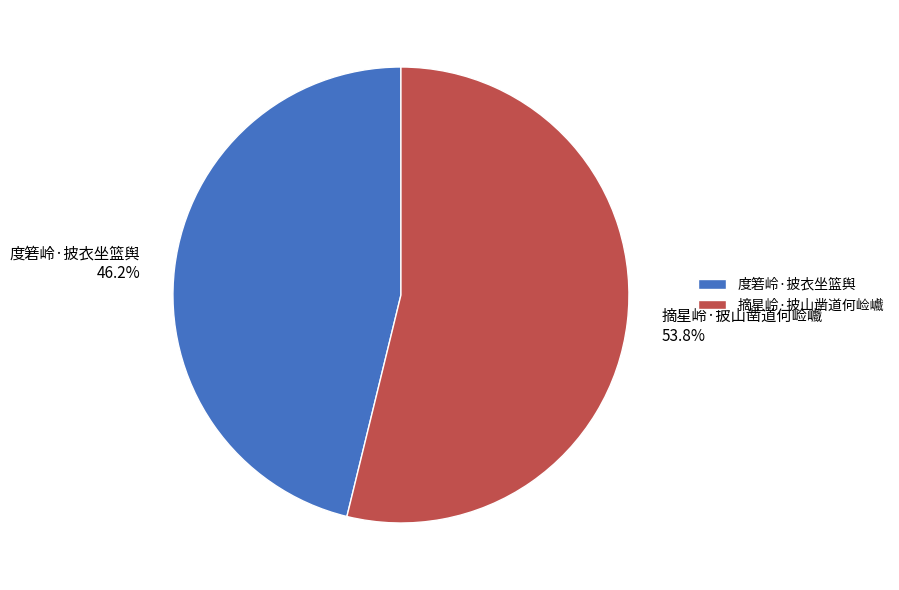

Is the sum of 摘星岭·披山凿道何崄巇 and 度箬岭·披衣坐篮舆 greater than half?

Yes